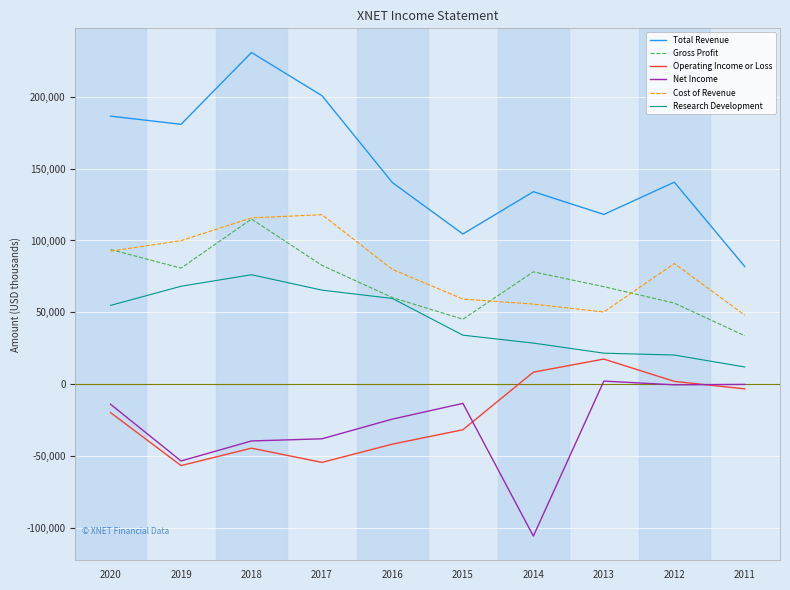

At 2014, list the series in order from largest to smallest.

Total Revenue, Gross Profit, Cost of Revenue, Research Development, Operating Income or Loss, Net Income